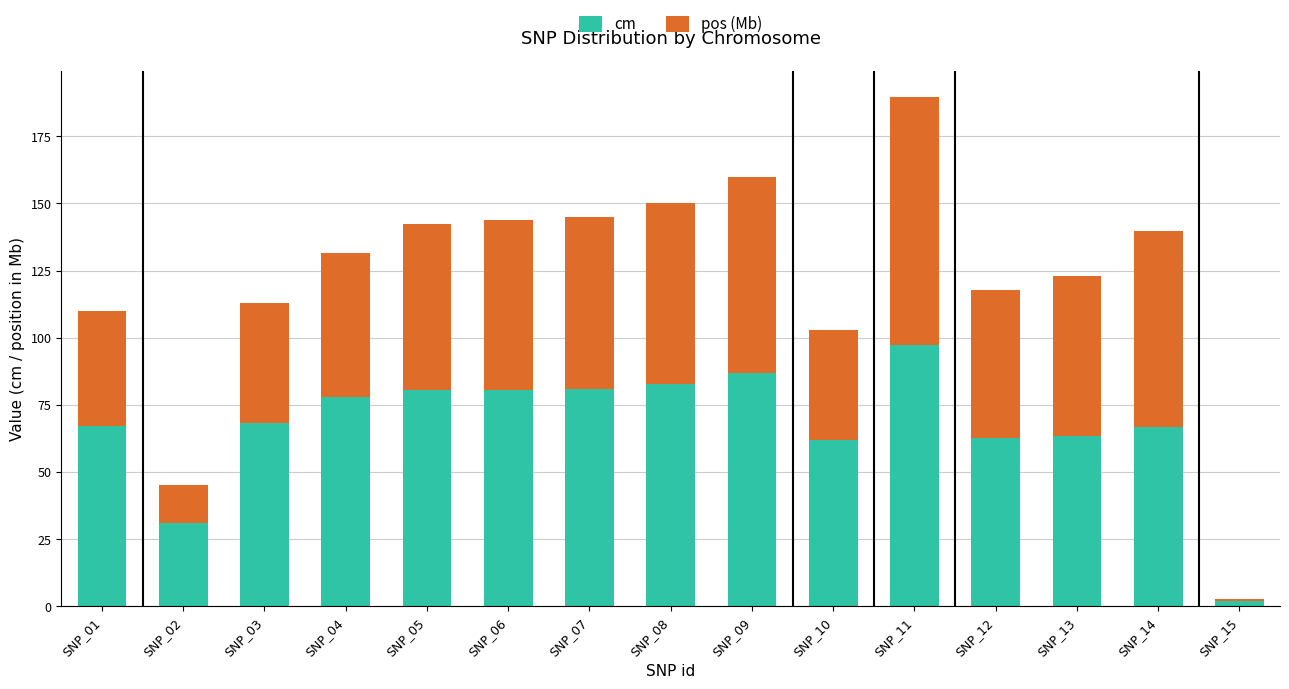

Which category has the lowest value in the cm series?

SNP_15